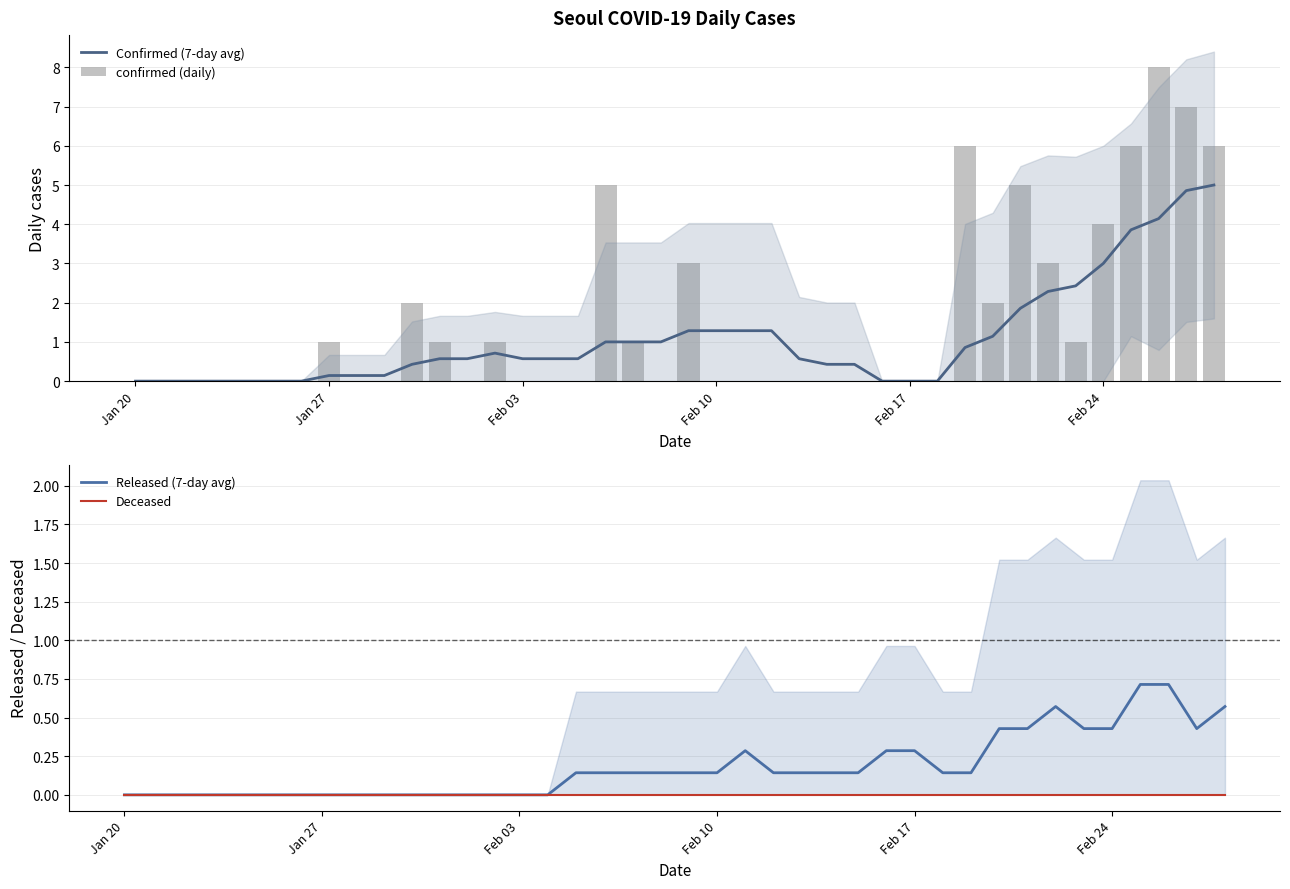

True or false: Confirmed (7-day avg) has a value of 2.5 at Feb 17.

False